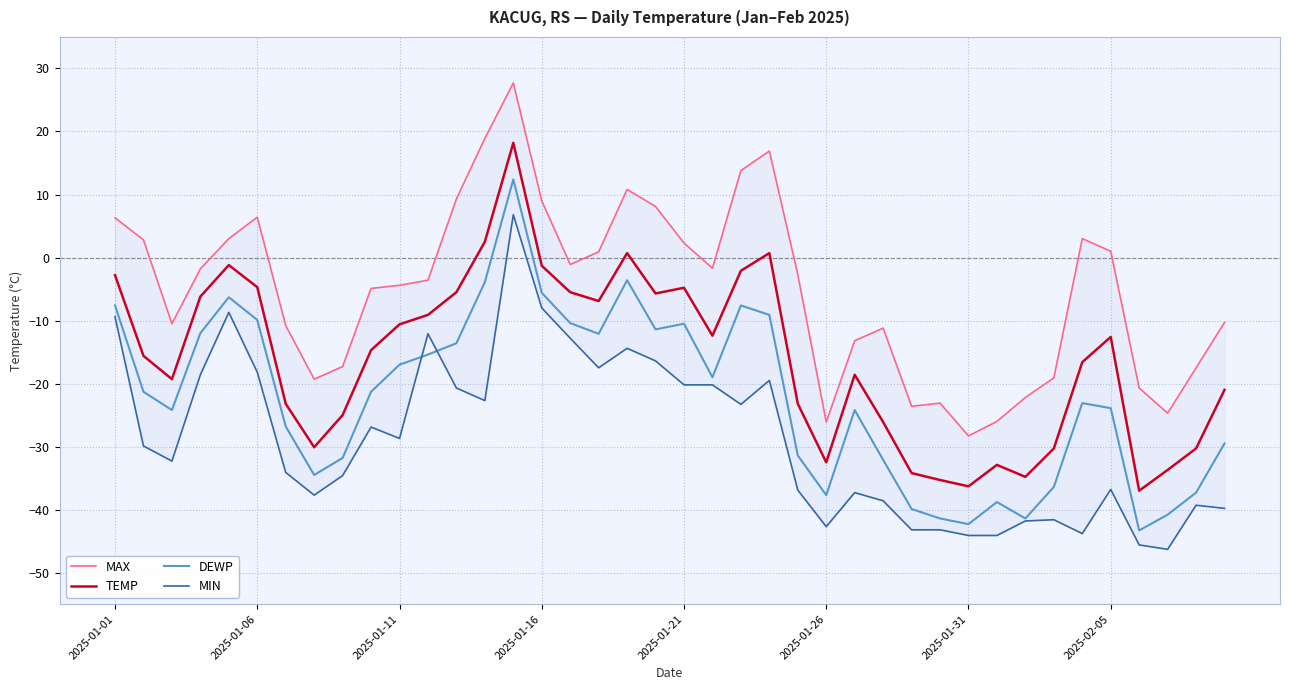

What are all the series names shown in the legend?

MAX, TEMP, DEWP, MIN